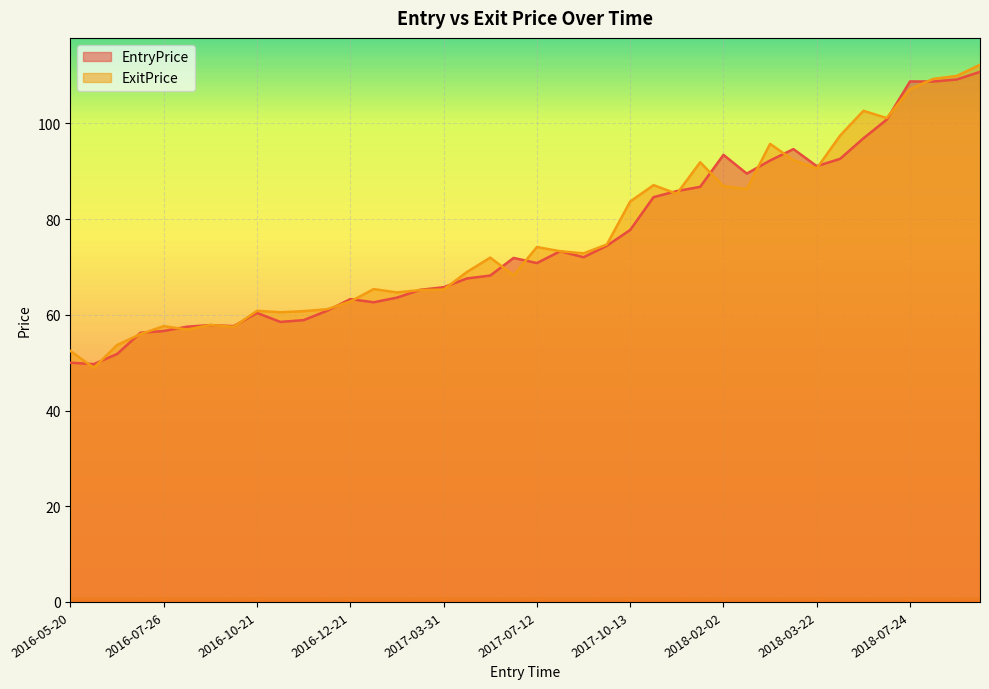

What is the total value across all series at 2018-08-10?

219.1